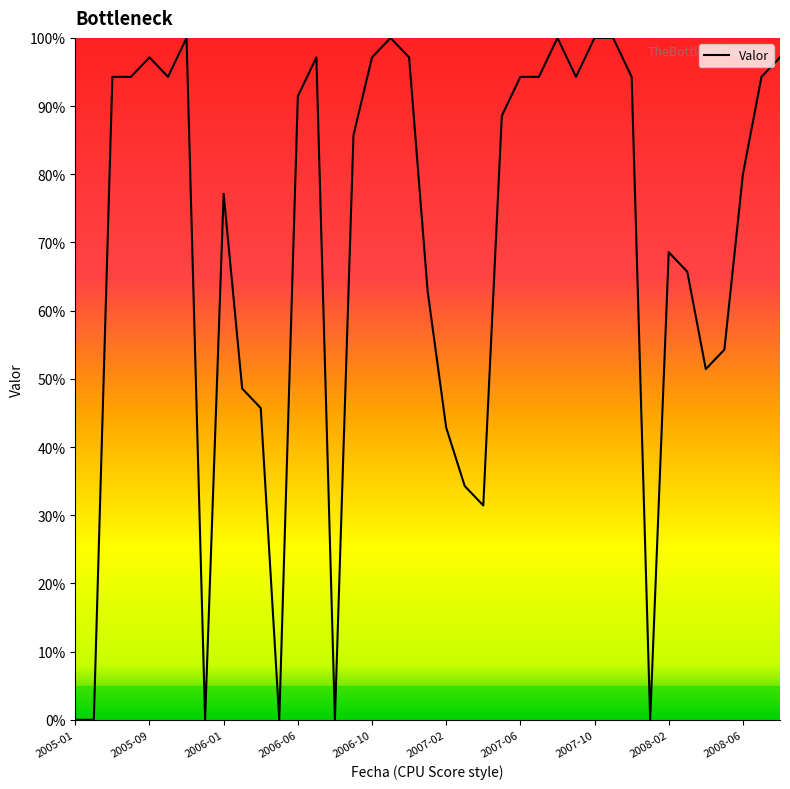

What is the greatest value displayed?

100.0